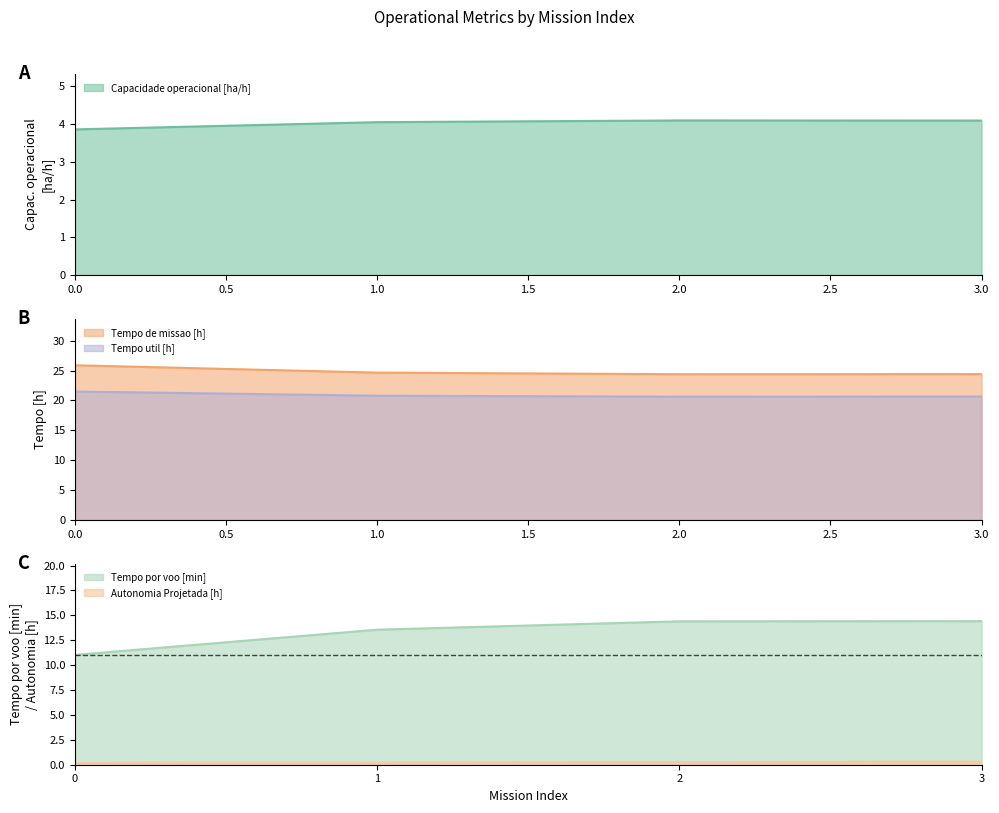

What is the difference between the Tempo de missao [h] values at 0.0 and 3.0?

1.5